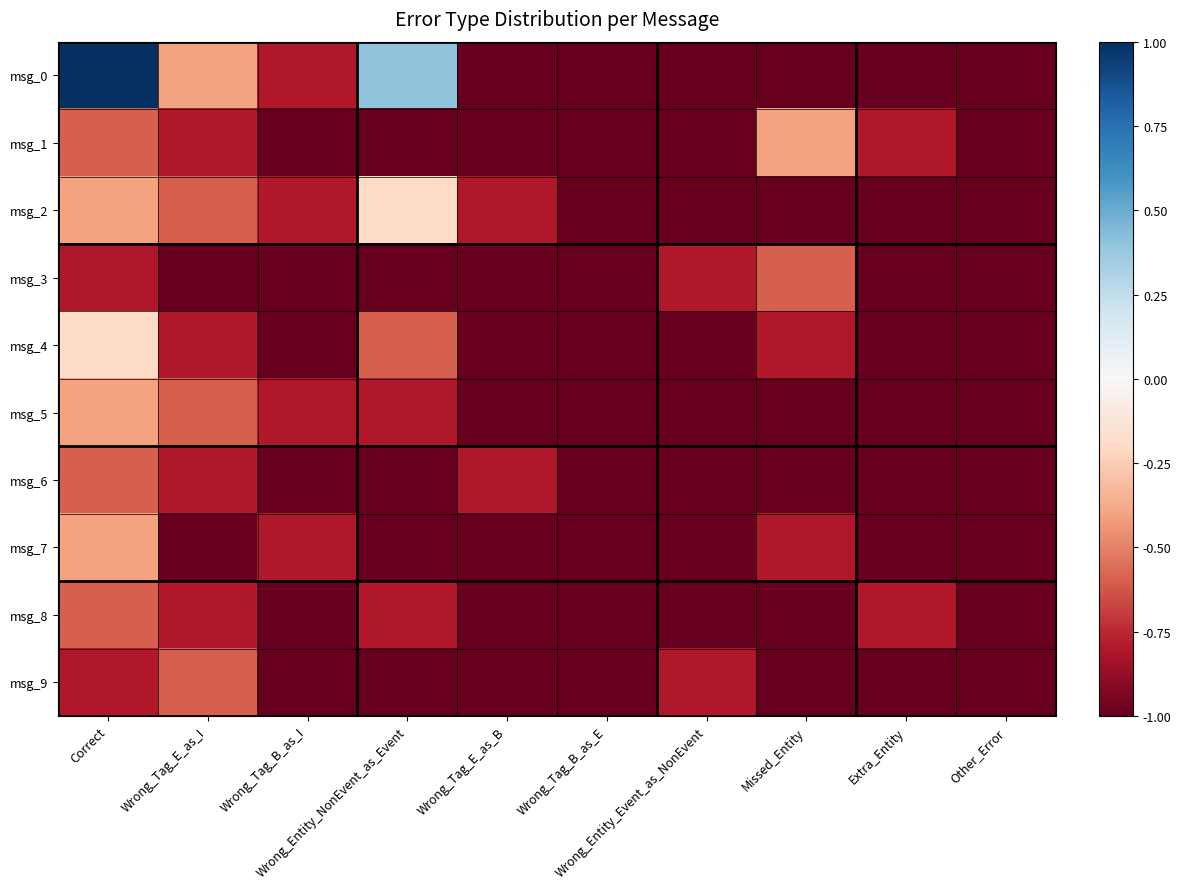

What is the greatest value displayed?

1.0